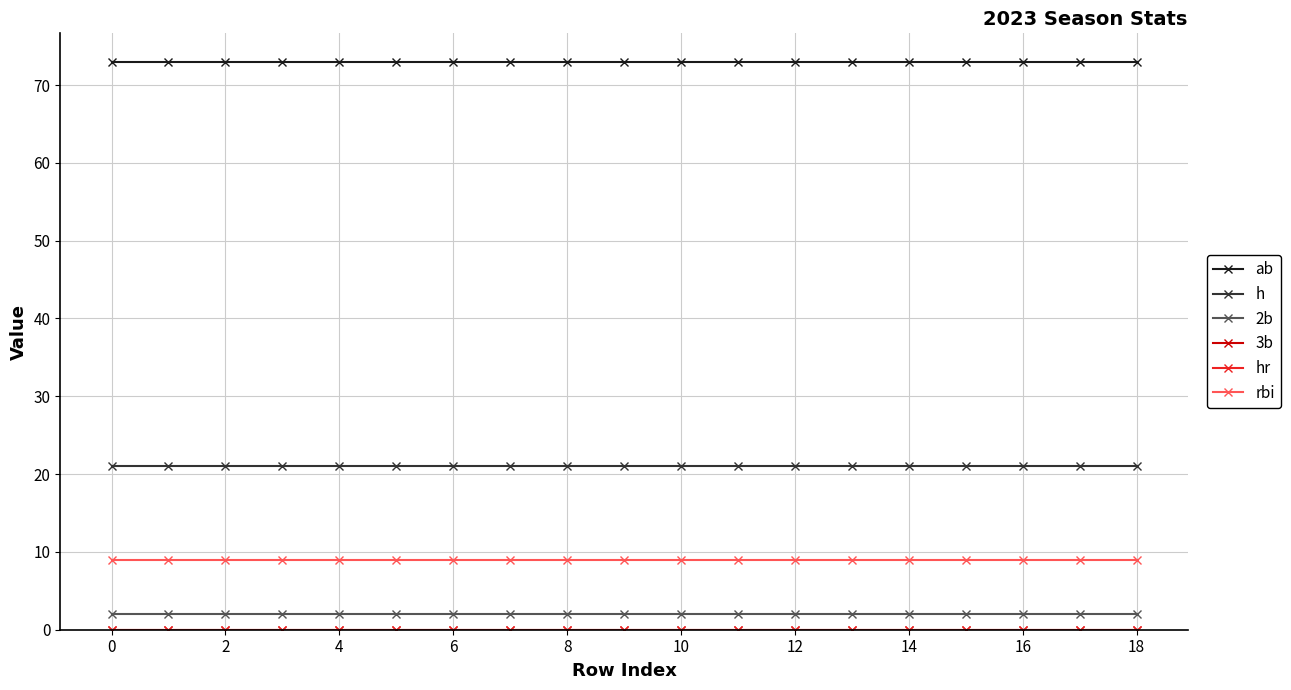

True or false: ab has more than 1 interior local peaks.

False